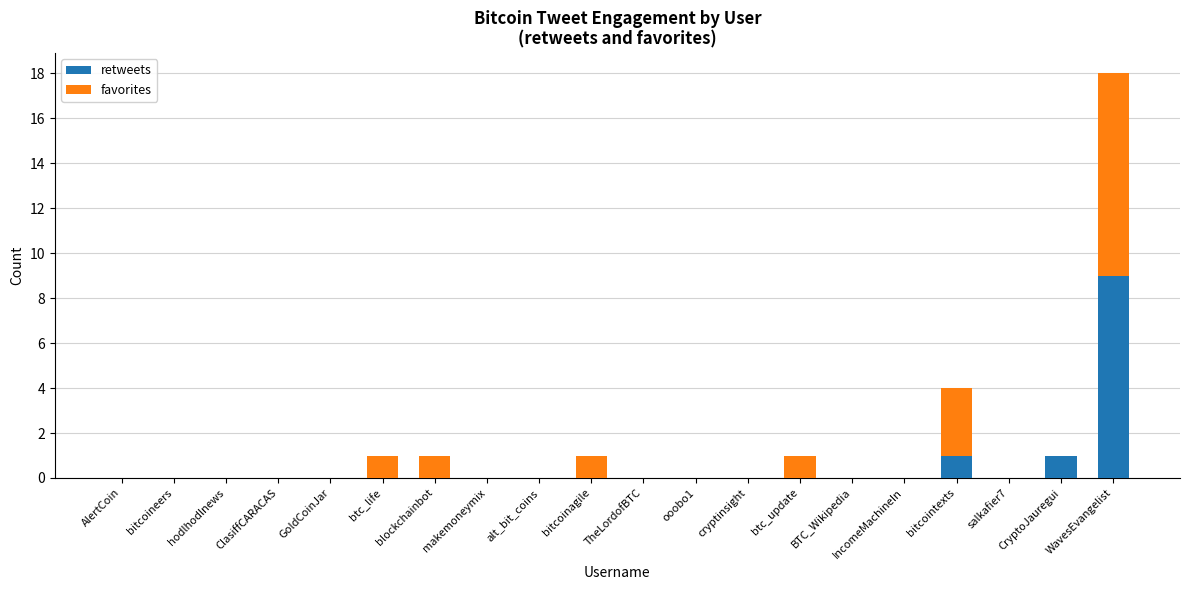

What is the highest value of the retweets series?

9